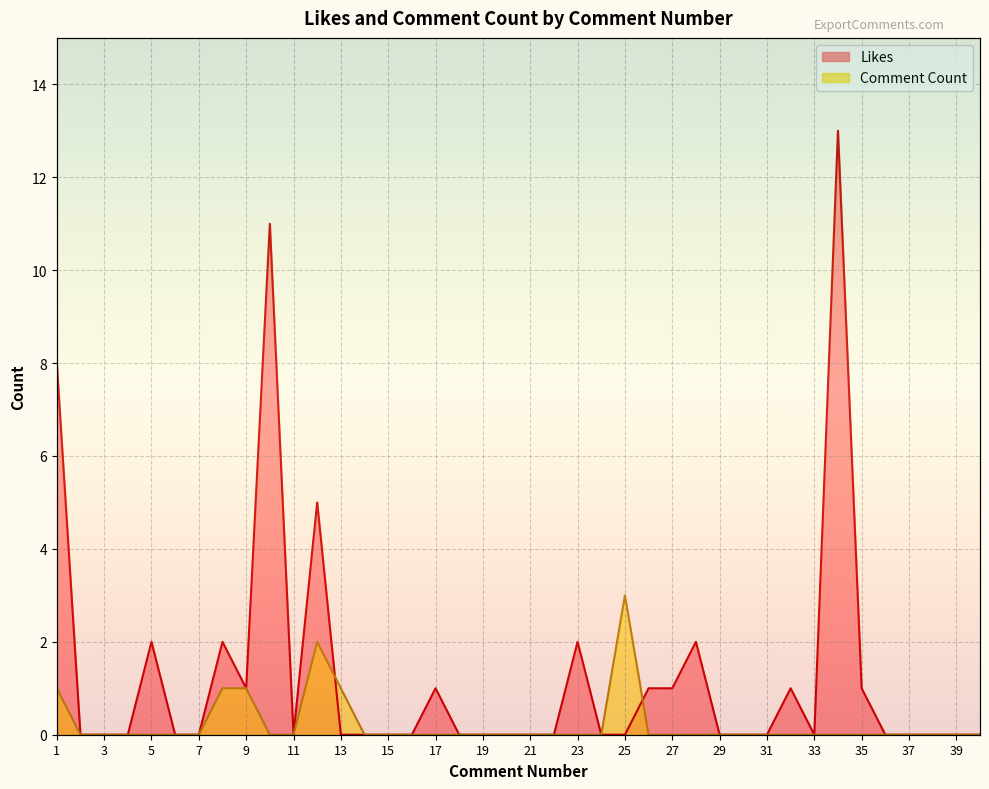

Which series has the largest range (max minus min)?

Likes